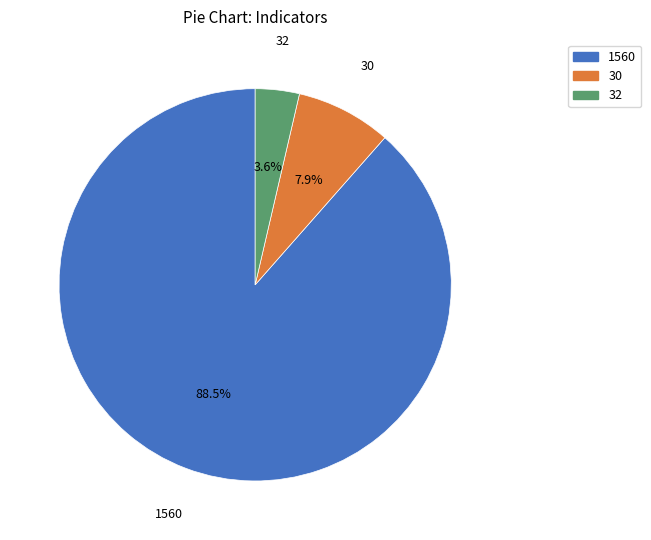

To the nearest percent, what percentage of the pie is 32?

4%